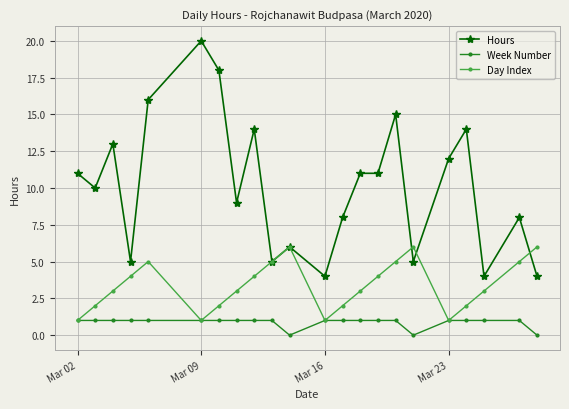

How many lines are shown in the chart?

3